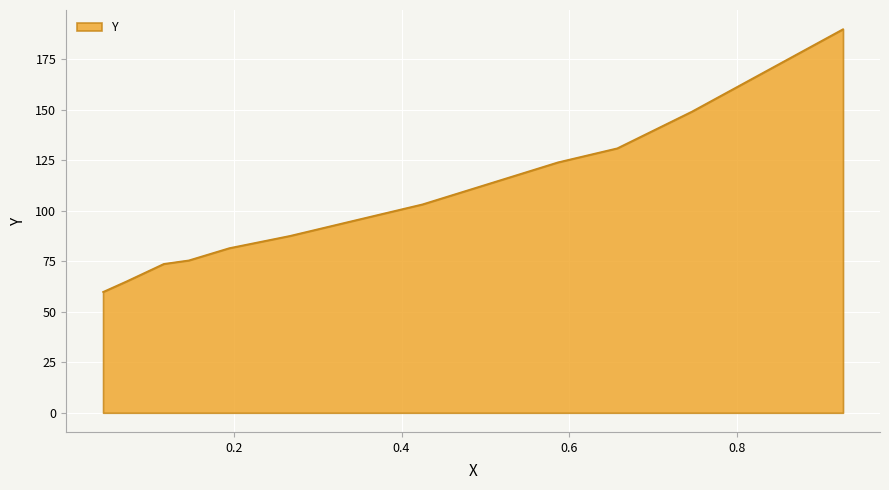

What is the difference between the maximum and minimum values?

130.1